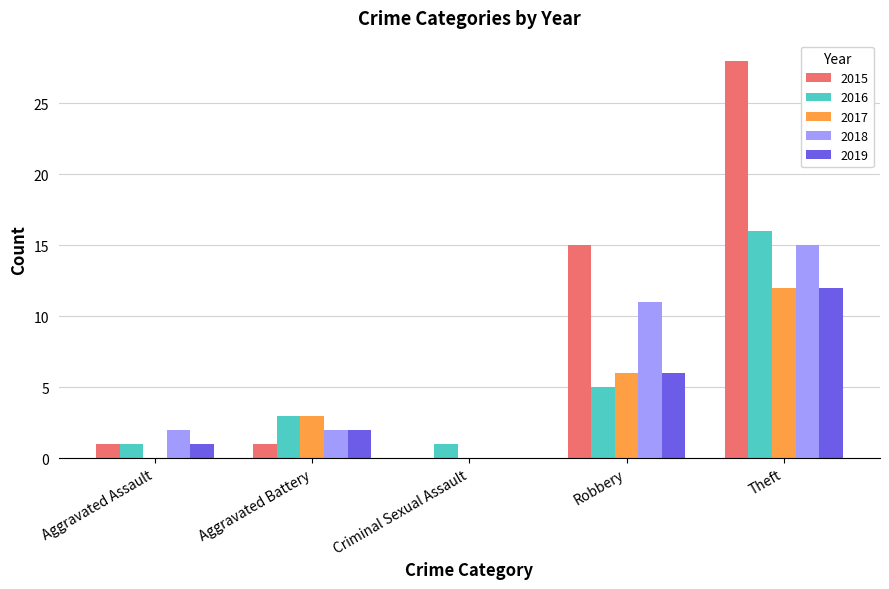

What is the difference between the 2018 values at Aggravated Battery and Theft?

13